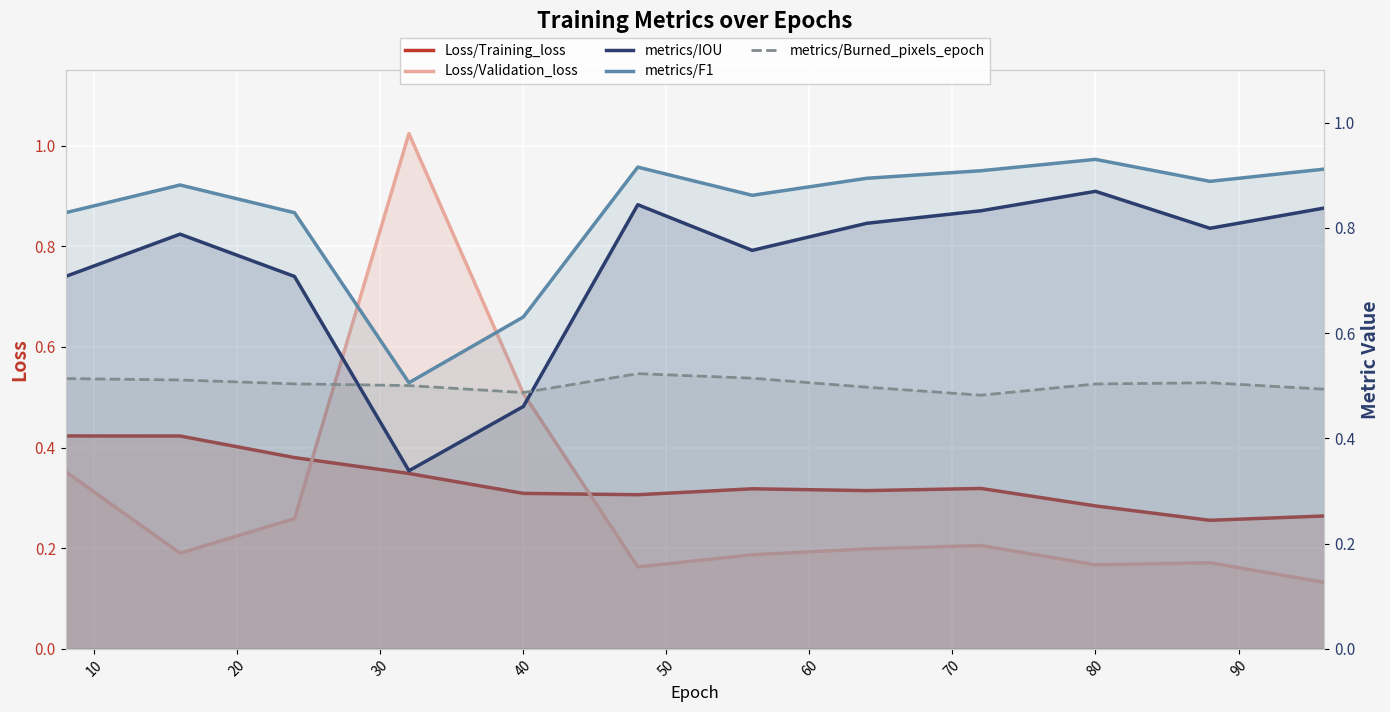

What is the sum of all Loss/Training_loss values?

3.9